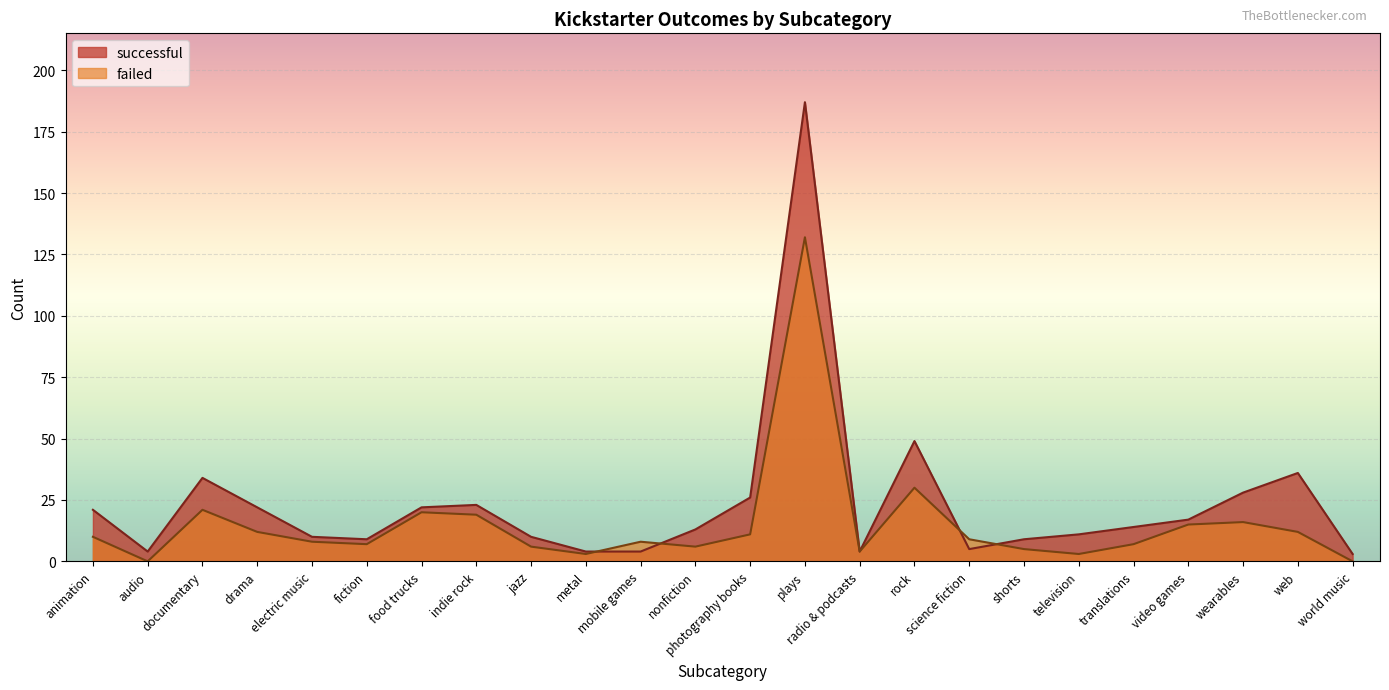

How many lines are shown in the chart?

2